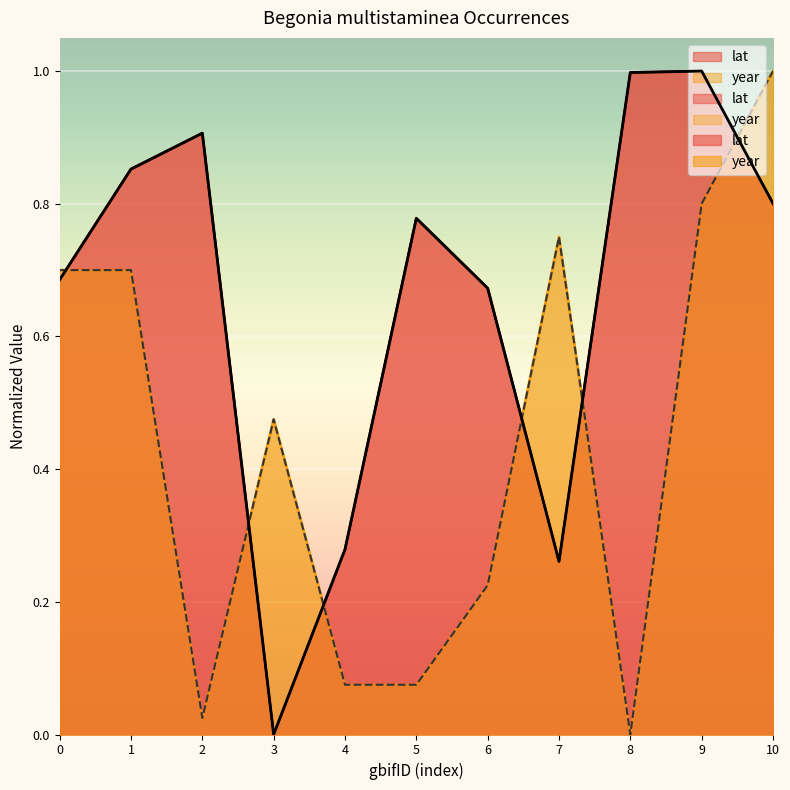

In year, how many points are lower than both neighbors (excluding endpoints)?

2